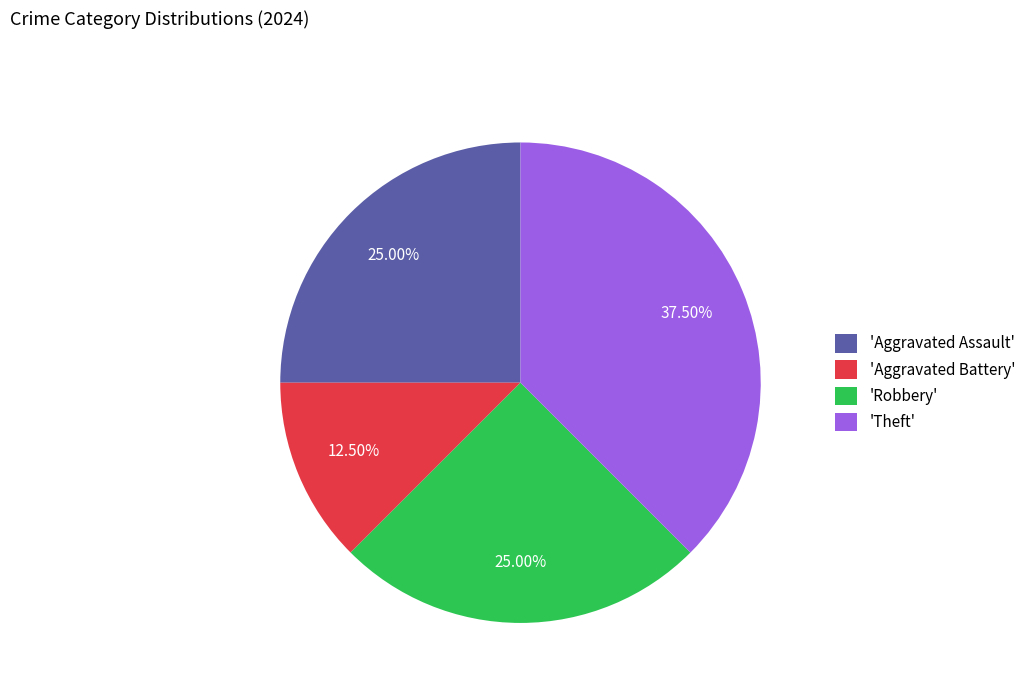

Does 'Aggravated Assault' represent more than half of the total?

No